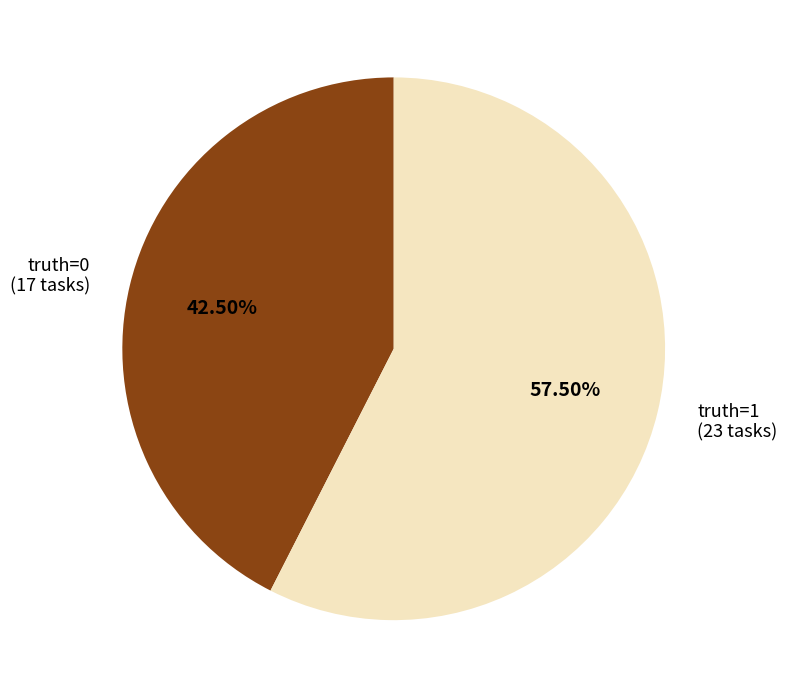

Does any single category account for the majority?

Yes